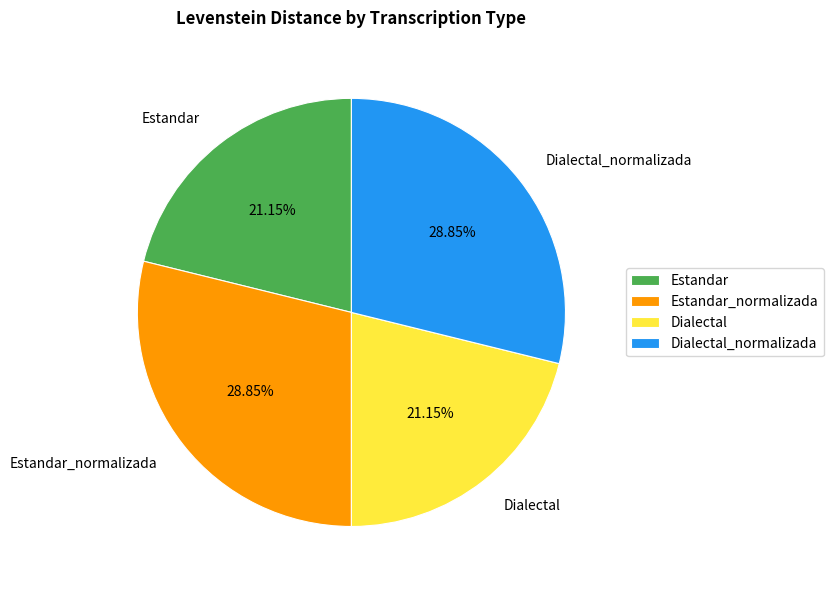

Does Estandar represent more than half of the total?

No